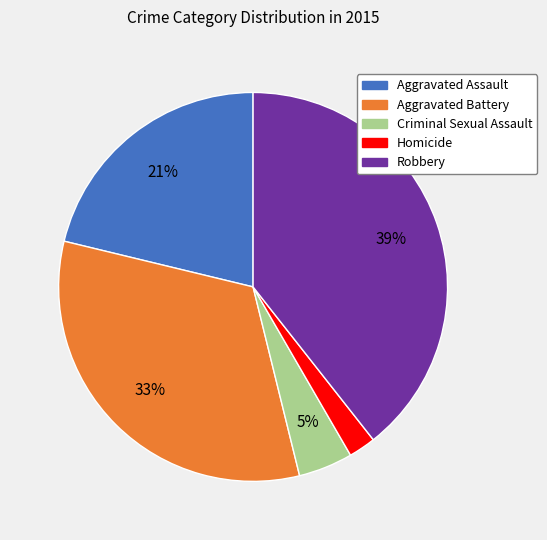

Count the number of slices in the pie.

5